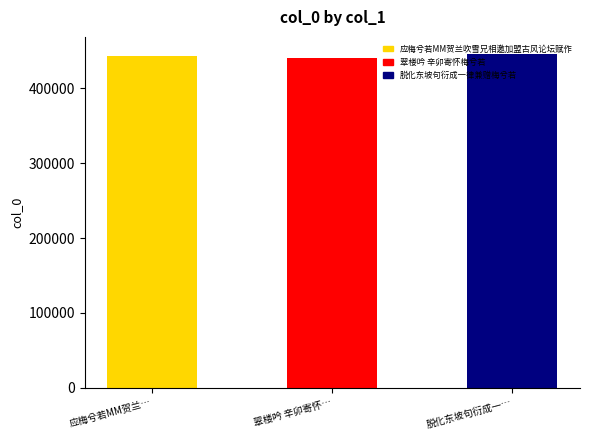

Reading left to right, transcribe all the data shown in this chart.

443184	440446	446242